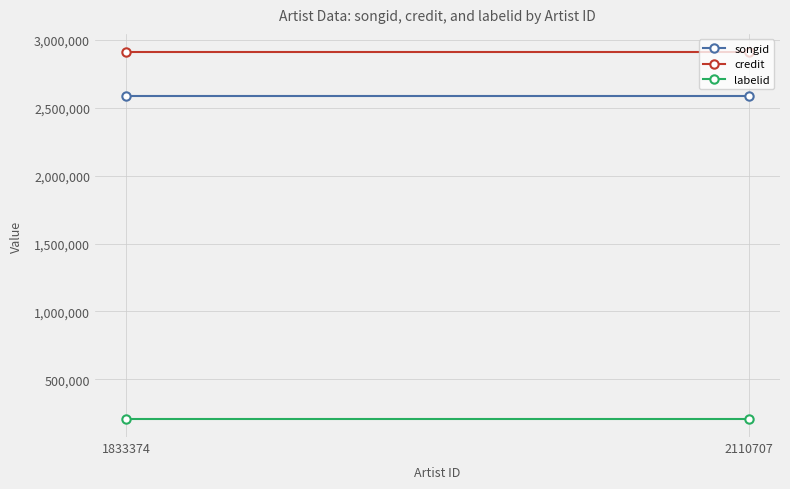

Is the value of credit at 2110707 greater than the value of labelid at 1833374?

Yes